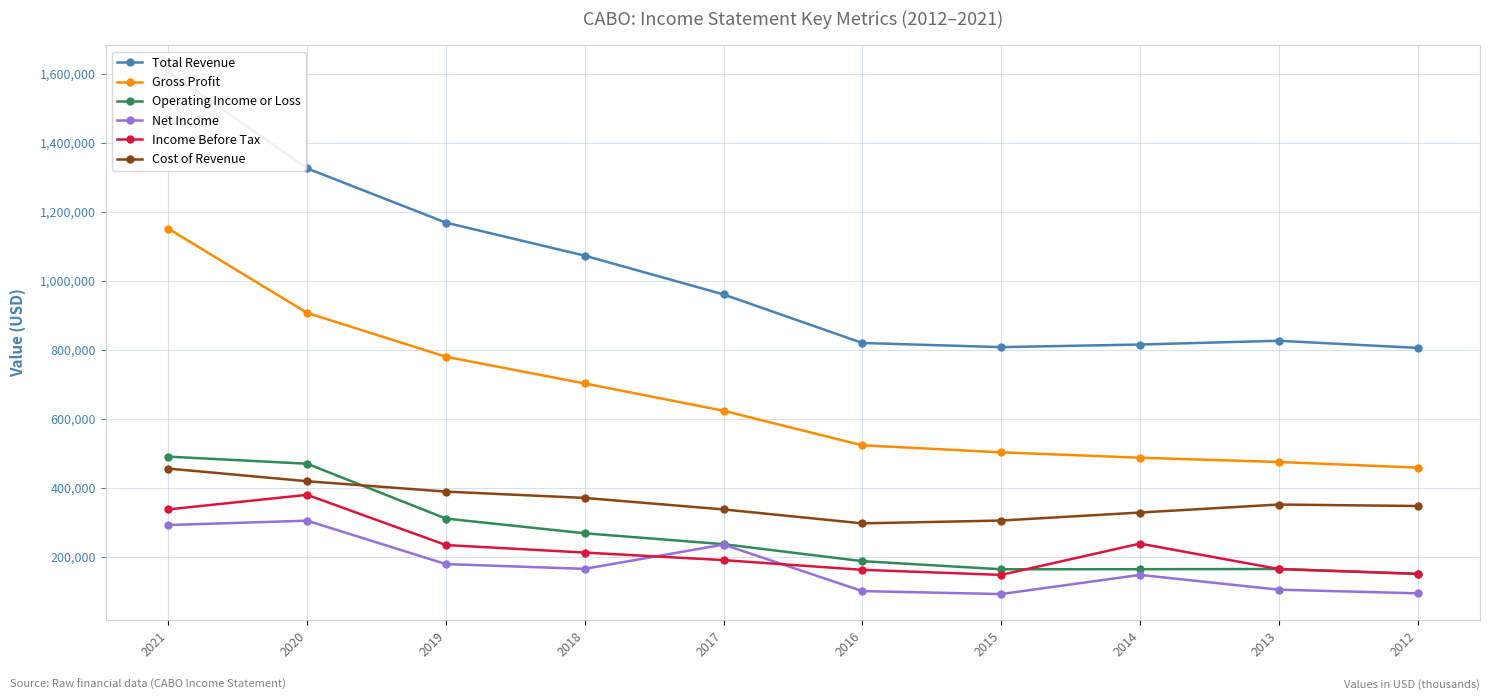

Where is Operating Income or Loss nearest to the value 320300?

2019